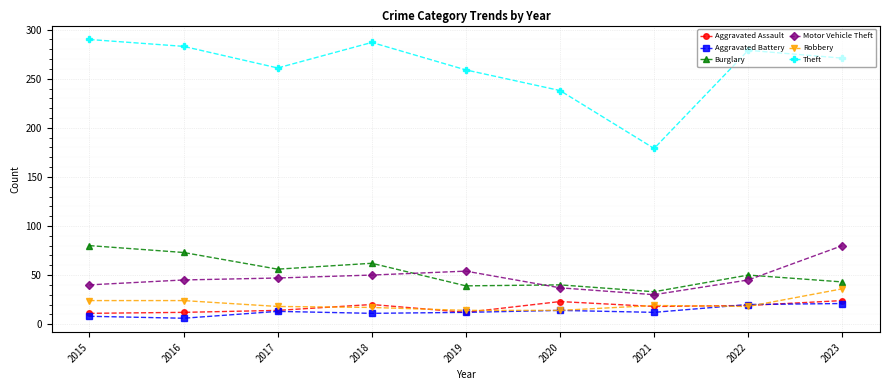

Which category has the highest value in the Motor Vehicle Theft series?

2023